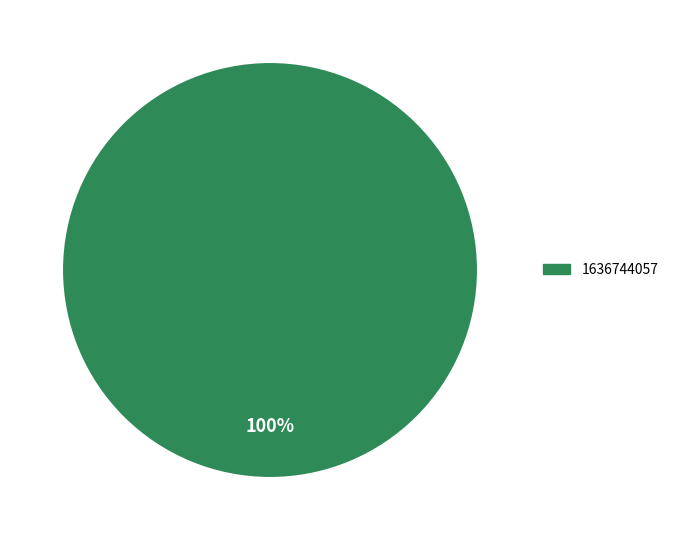

To the nearest percent, what percentage of the pie is 1636744057?

100%